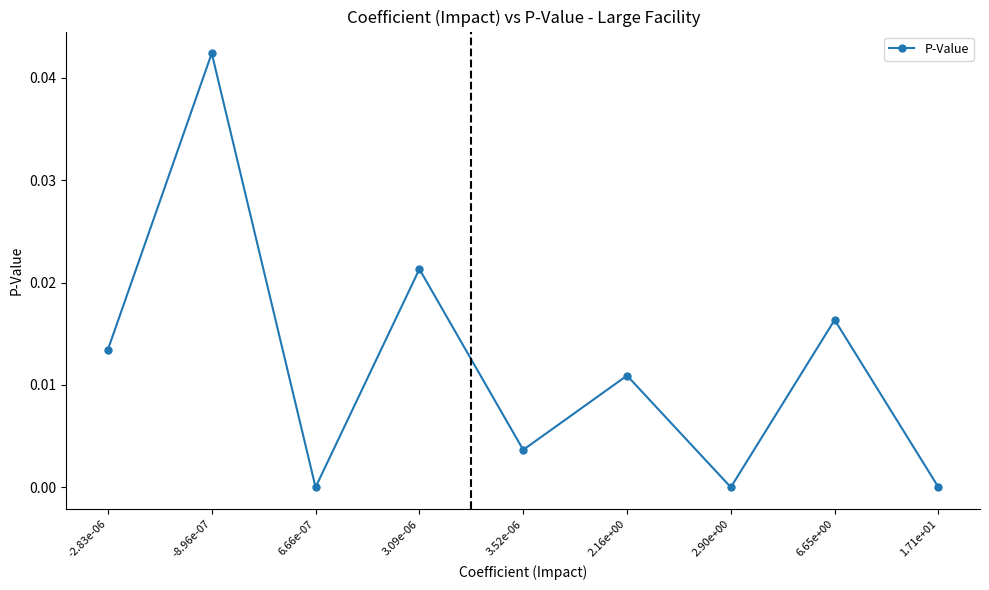

Where is the first local minimum?

6.66e-07